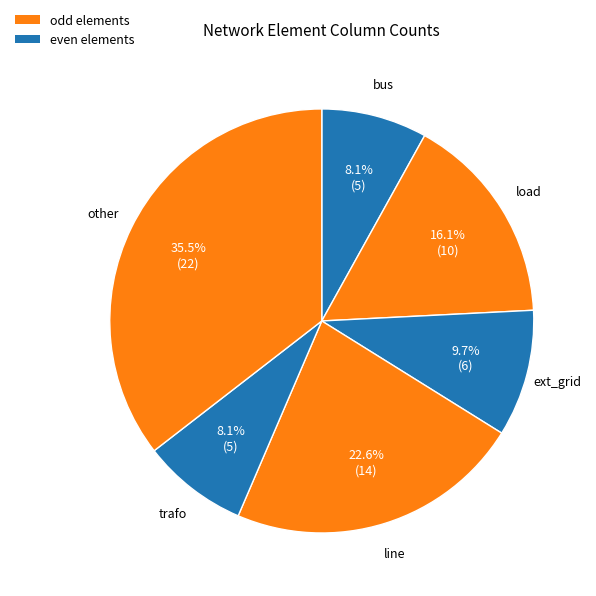

To the nearest percent, what is the difference between the largest and smallest slice percentages?

27%